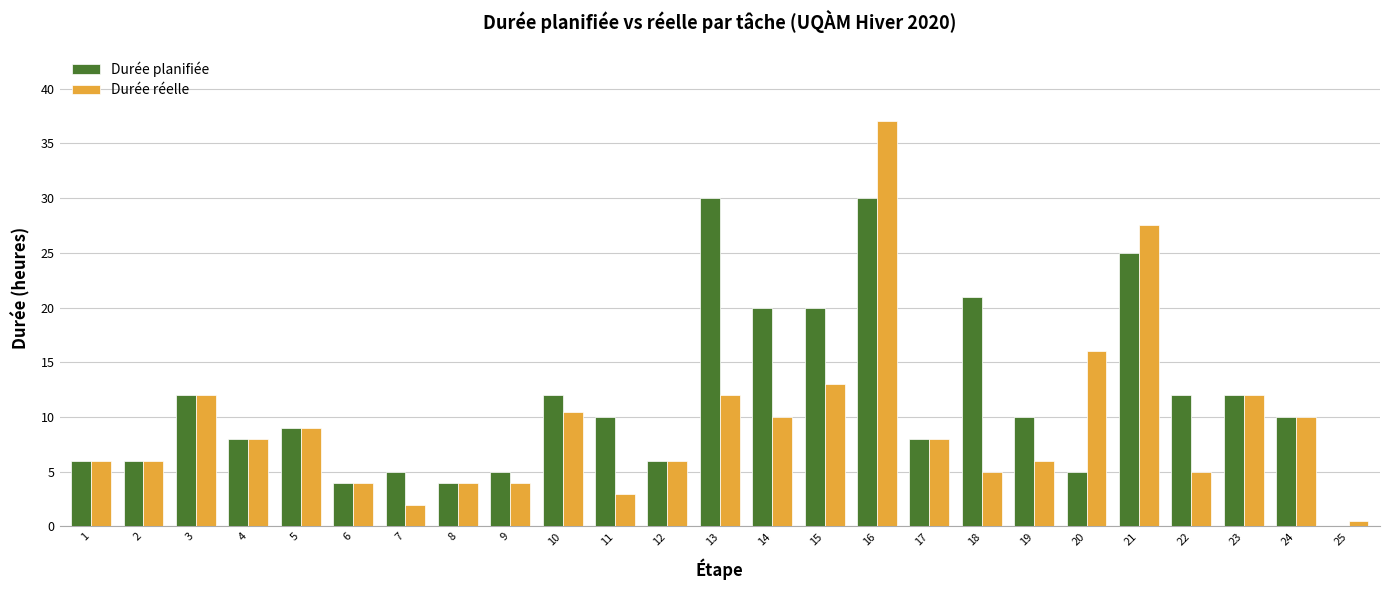

How many groups of bars are there?

25